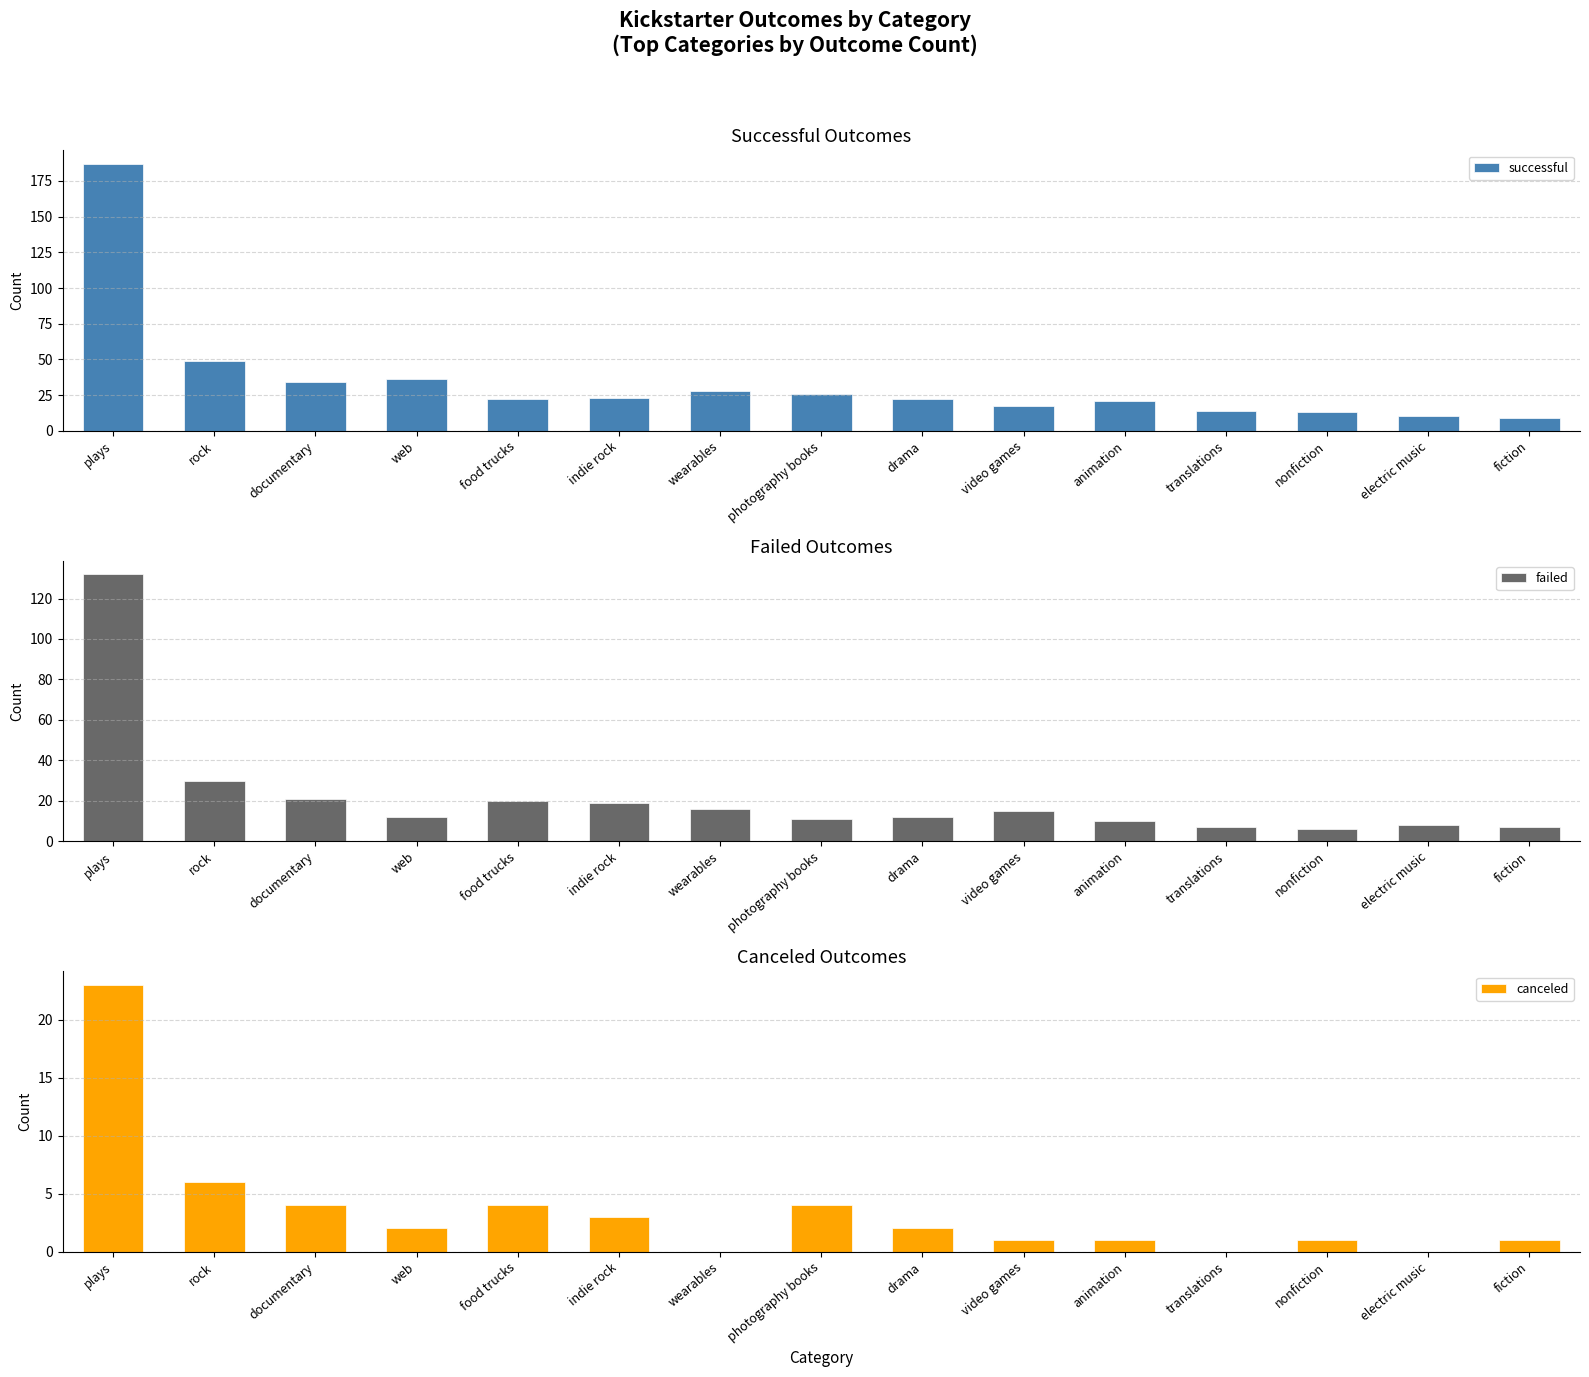

How many series are shown in this chart?

3